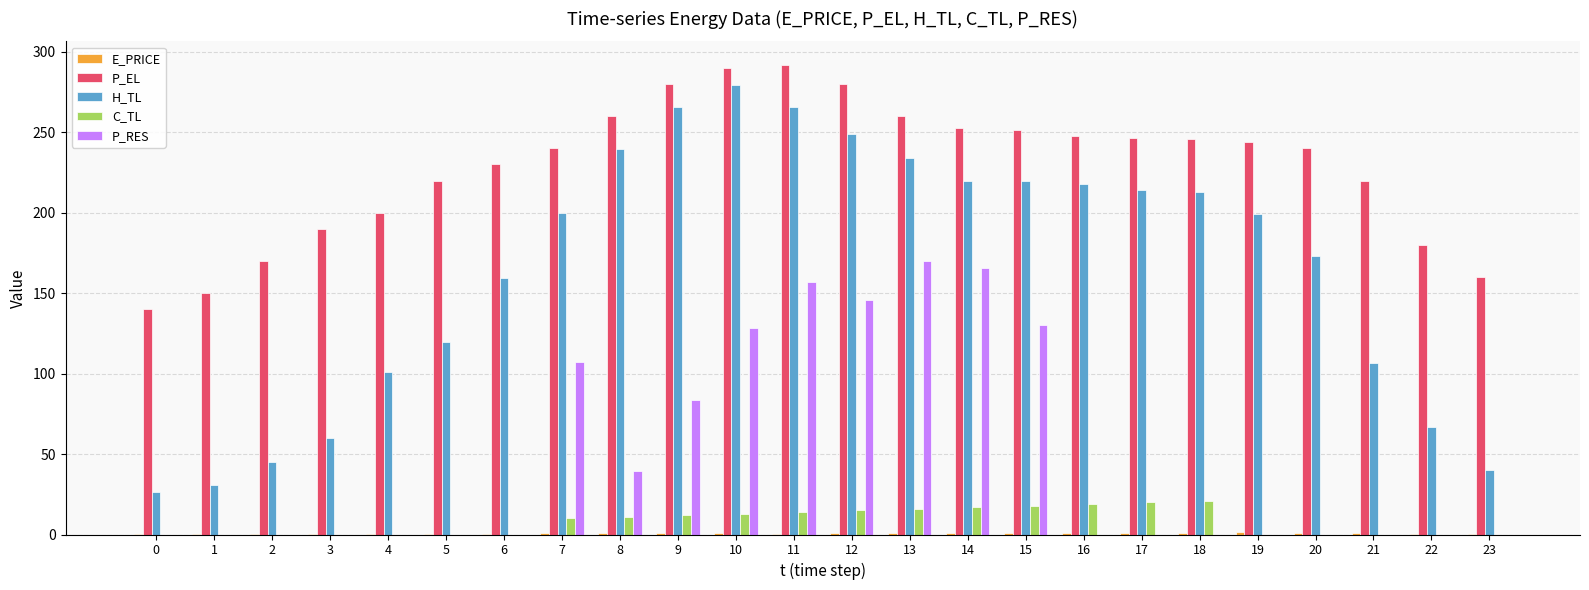

Between 2 and 4, which series saw the biggest shift?

H_TL